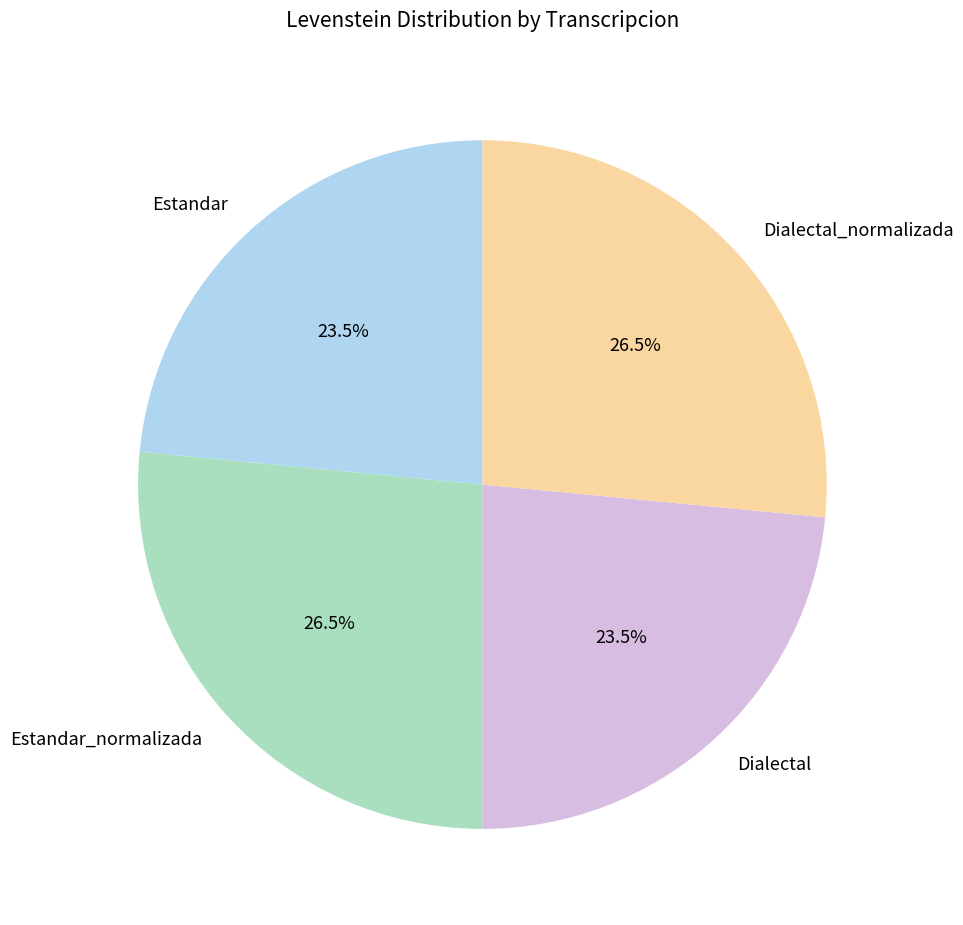

What percentage is NOT represented by Dialectal?

76.5%